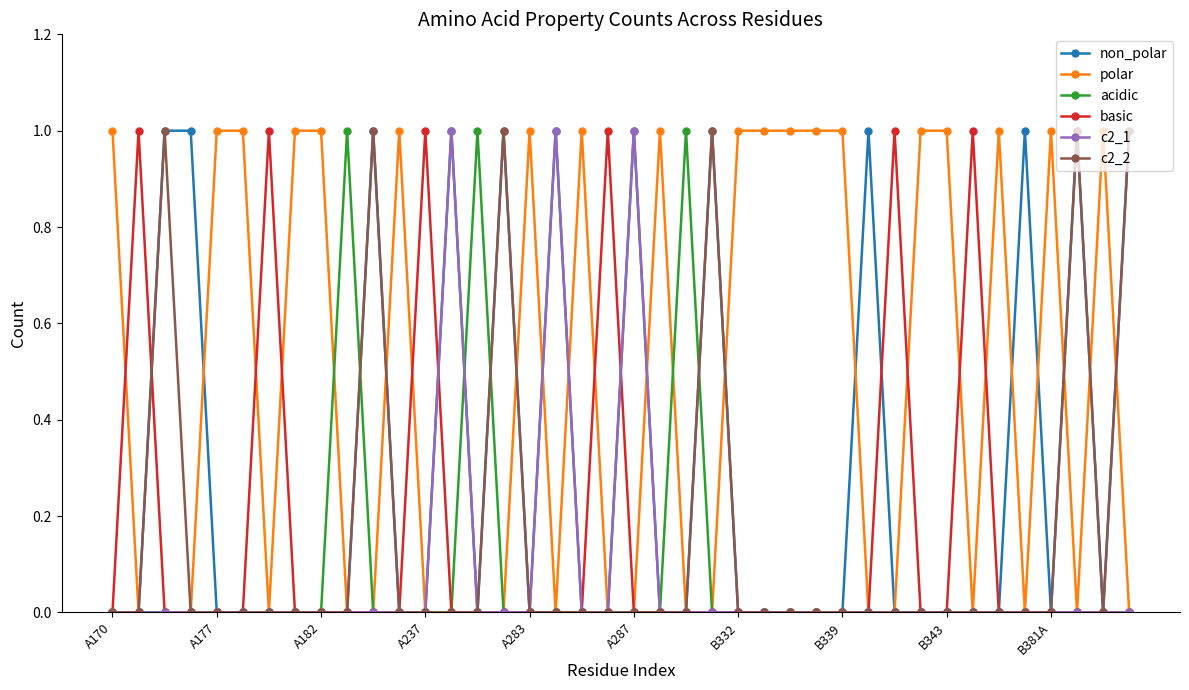

What is the value of the non_polar point at the 21st from the left?

1